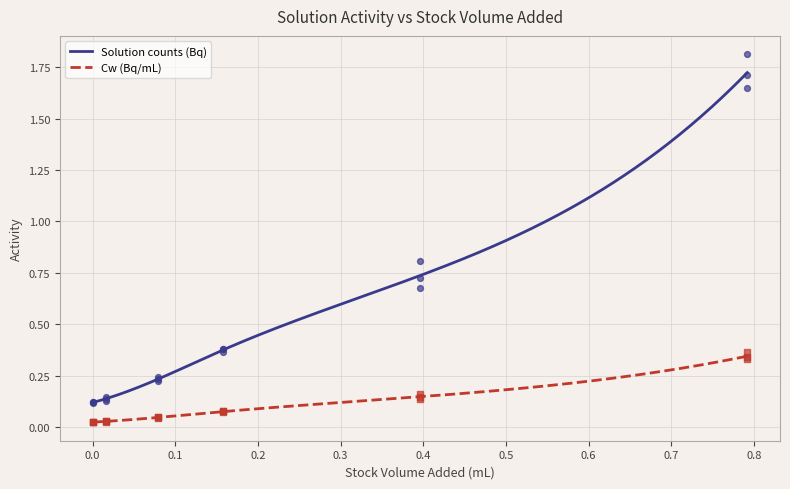

Which series contains the highest Y value?

Solution counts (Bq)